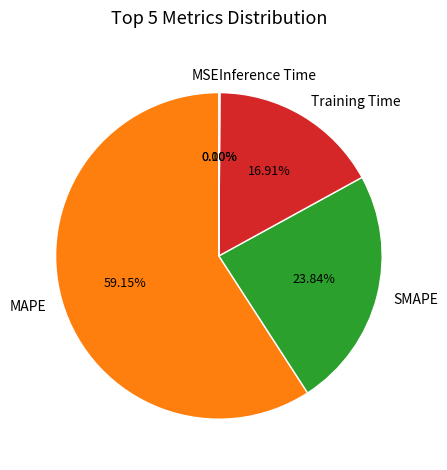

Does any single category account for the majority?

Yes